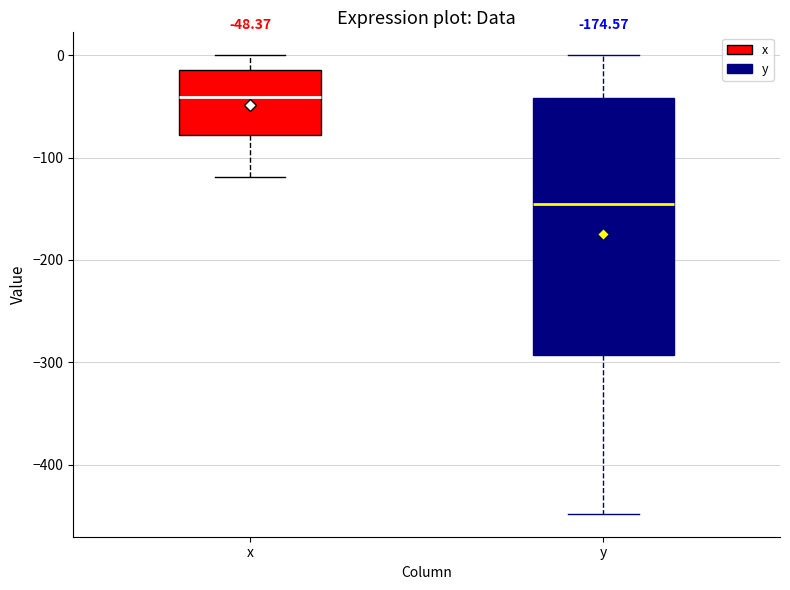

Which box is the tallest, from its lower edge to its upper edge?

y